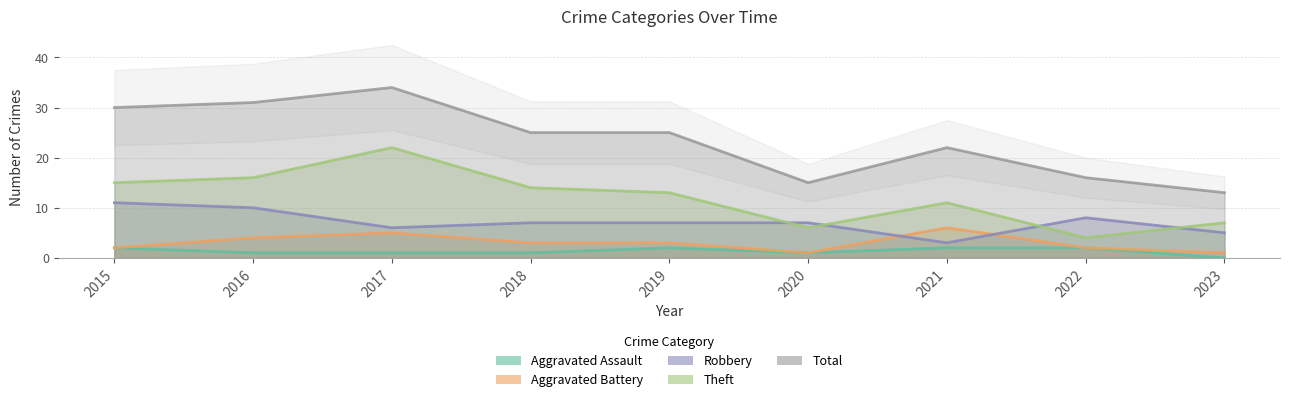

True or false: Aggravated Battery and Theft cross at least once.

False